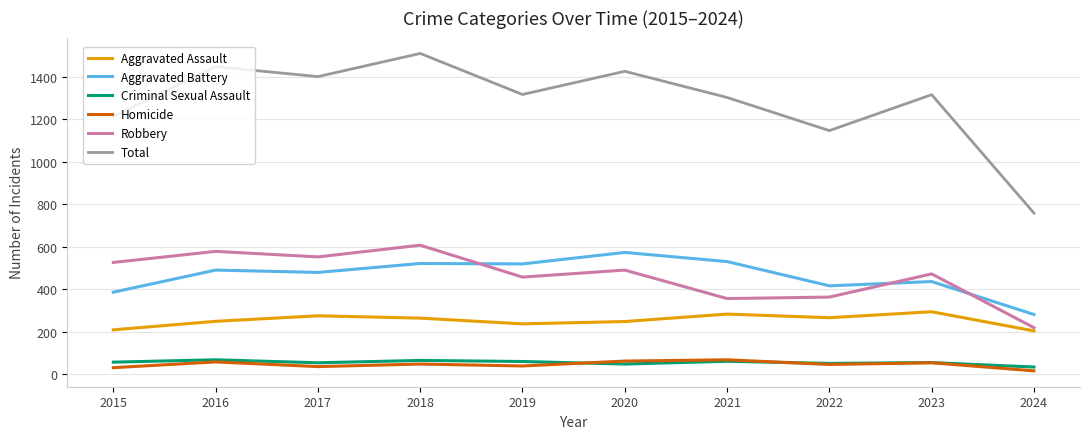

At which label does Homicide first exceed 49?

2016